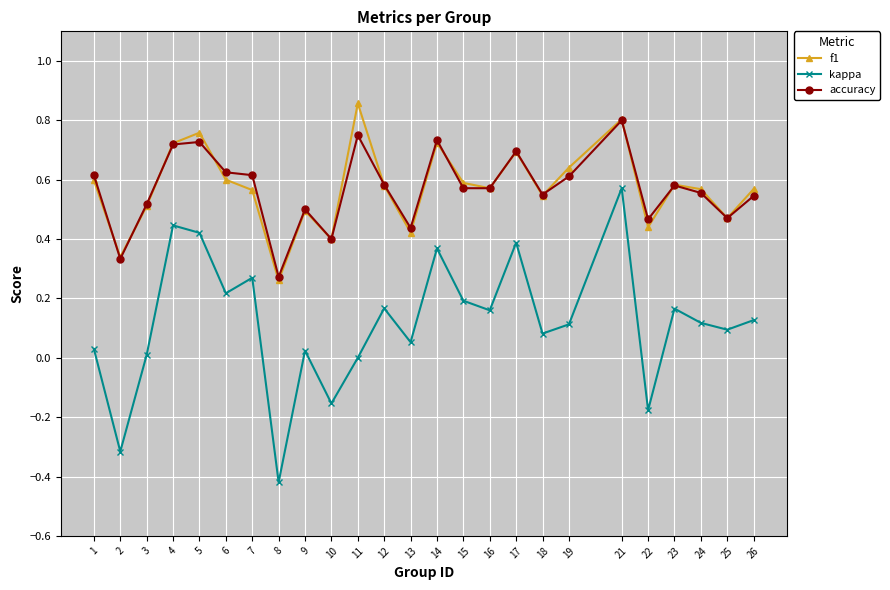

At which category does accuracy reach its first local valley?

2